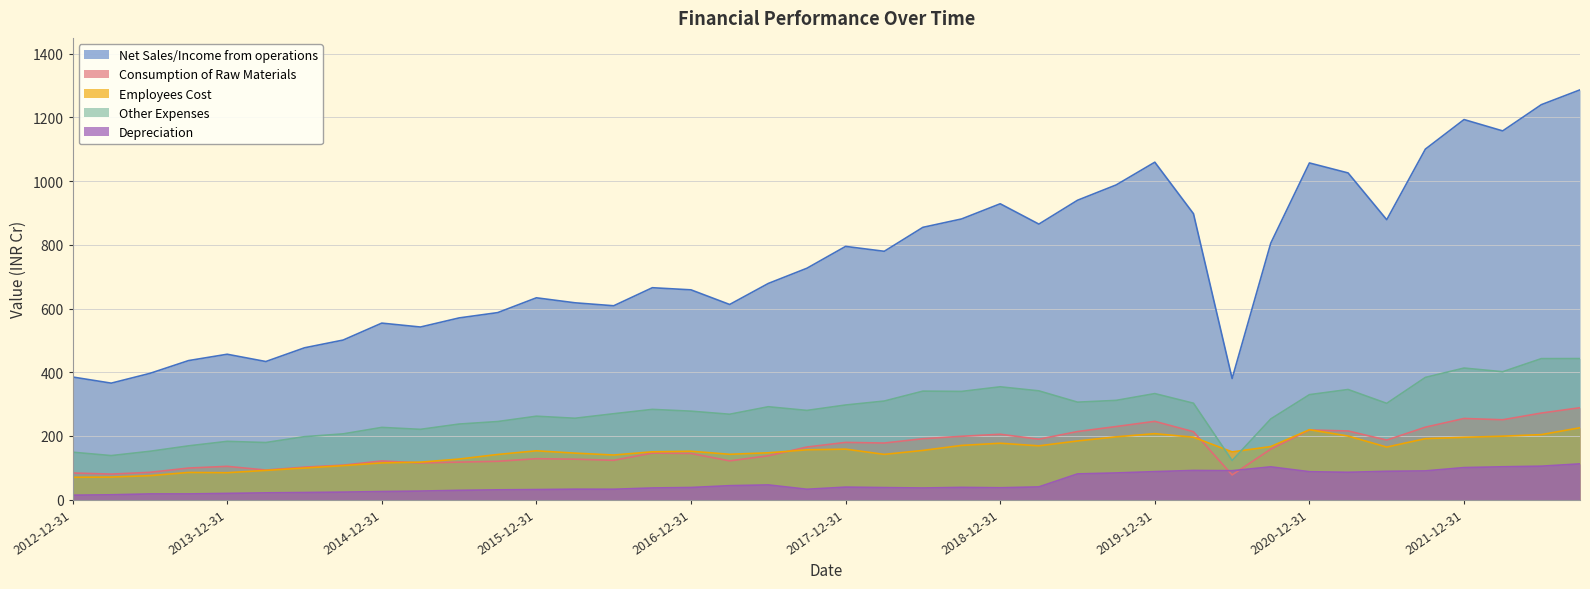

Does the chart display data point markers on the line(s)?

No